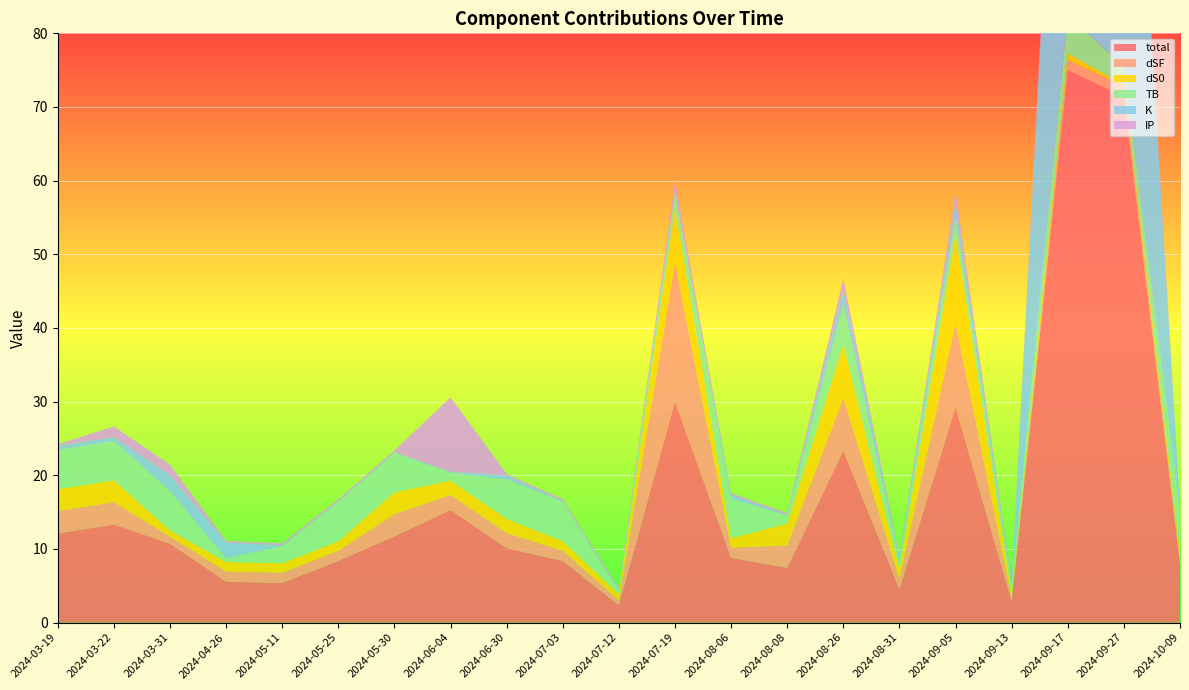

Reading right to left, what are all the values shown in this chart?

total: 2024-10-09=7.9	2024-09-27=71.4	2024-09-17=75.0	2024-09-13=2.9	2024-09-05=29.3	2024-08-31=4.5	2024-08-26=23.3	2024-08-08=7.4	2024-08-06=8.8	2024-07-19=30.0	2024-07-12=2.4	2024-07-03=8.4	2024-06-30=10.1	2024-06-04=15.3	2024-05-30=11.7	2024-05-25=8.4	2024-05-11=5.4	2024-04-26=5.5	2024-03-31=10.7	2024-03-22=13.3	2024-03-19=12.1
dSF: 2024-10-09=0.9	2024-09-27=1.4	2024-09-17=1.4	2024-09-13=0.4	2024-09-05=11.4	2024-08-31=1.4	2024-08-26=7.1	2024-08-08=3.0	2024-08-06=1.4	2024-07-19=18.8	2024-07-12=0.6	2024-07-03=1.4	2024-06-30=2.0	2024-06-04=2.0	2024-05-30=3.0	2024-05-25=1.4	2024-05-11=1.4	2024-04-26=1.4	2024-03-31=0.9	2024-03-22=3.0	2024-03-19=3.0
dS0: 2024-10-09=0.9	2024-09-27=0.2	2024-09-17=0.9	2024-09-13=0.6	2024-09-05=12.0	2024-08-31=1.3	2024-08-26=7.3	2024-08-08=3.0	2024-08-06=1.3	2024-07-19=7.3	2024-07-12=0.9	2024-07-03=1.3	2024-06-30=1.9	2024-06-04=1.9	2024-05-30=3.0	2024-05-25=1.3	2024-05-11=1.3	2024-04-26=1.3	2024-03-31=0.9	2024-03-22=3.0	2024-03-19=3.0
TB: 2024-10-09=5.3	2024-09-27=2.4	2024-09-17=5.3	2024-09-13=1.1	2024-09-05=2.4	2024-08-31=1.1	2024-08-26=5.3	2024-08-08=1.1	2024-08-06=5.3	2024-07-19=2.4	2024-07-12=0.5	2024-07-03=5.3	2024-06-30=5.3	2024-06-04=1.1	2024-05-30=5.3	2024-05-25=5.3	2024-05-11=2.4	2024-04-26=0.5	2024-03-31=5.3	2024-03-22=5.3	2024-03-19=5.3
K: 2024-10-09=0.5	2024-09-27=66.0	2024-09-17=66.0	2024-09-13=0.5	2024-09-05=2.1	2024-08-31=0.5	2024-08-26=2.1	2024-08-08=0.1	2024-08-06=0.5	2024-07-19=0.1	2024-07-12=0.1	2024-07-03=0.1	2024-06-30=0.5	2024-06-04=0.1	2024-05-30=0.1	2024-05-25=0.1	2024-05-11=0.1	2024-04-26=2.1	2024-03-31=2.1	2024-03-22=0.5	2024-03-19=0.5
IP: 2024-10-09=0.2	2024-09-27=1.4	2024-09-17=1.4	2024-09-13=0.2	2024-09-05=1.4	2024-08-31=0.2	2024-08-26=1.4	2024-08-08=0.2	2024-08-06=0.2	2024-07-19=1.4	2024-07-12=0.2	2024-07-03=0.2	2024-06-30=0.2	2024-06-04=10.1	2024-05-30=0.2	2024-05-25=0.2	2024-05-11=0.2	2024-04-26=0.2	2024-03-31=1.4	2024-03-22=1.4	2024-03-19=0.2